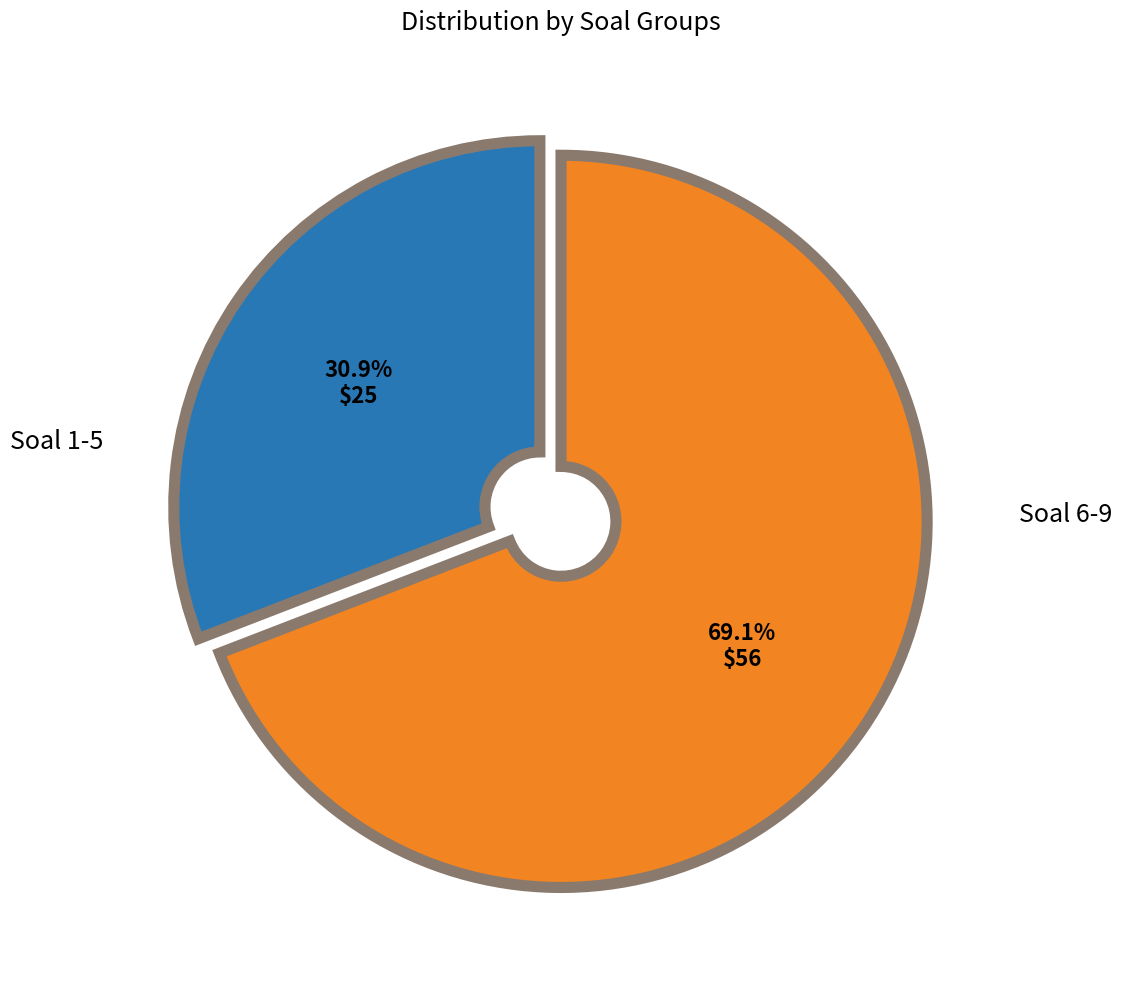

Approximately how many times larger is the value at Soal 6-9 compared to Soal 1-5?

2.2